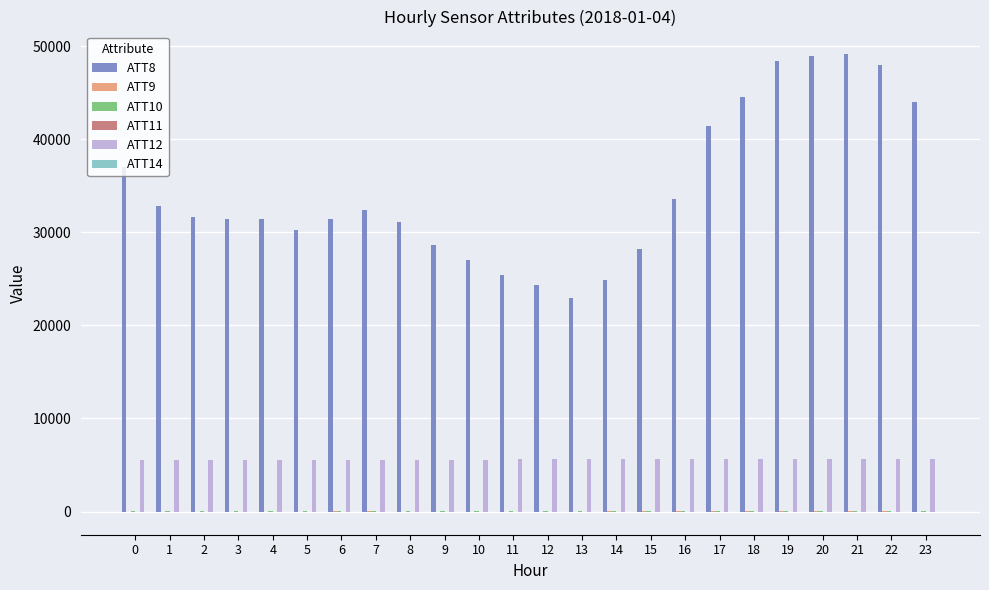

Count the number of categories in the chart.

24